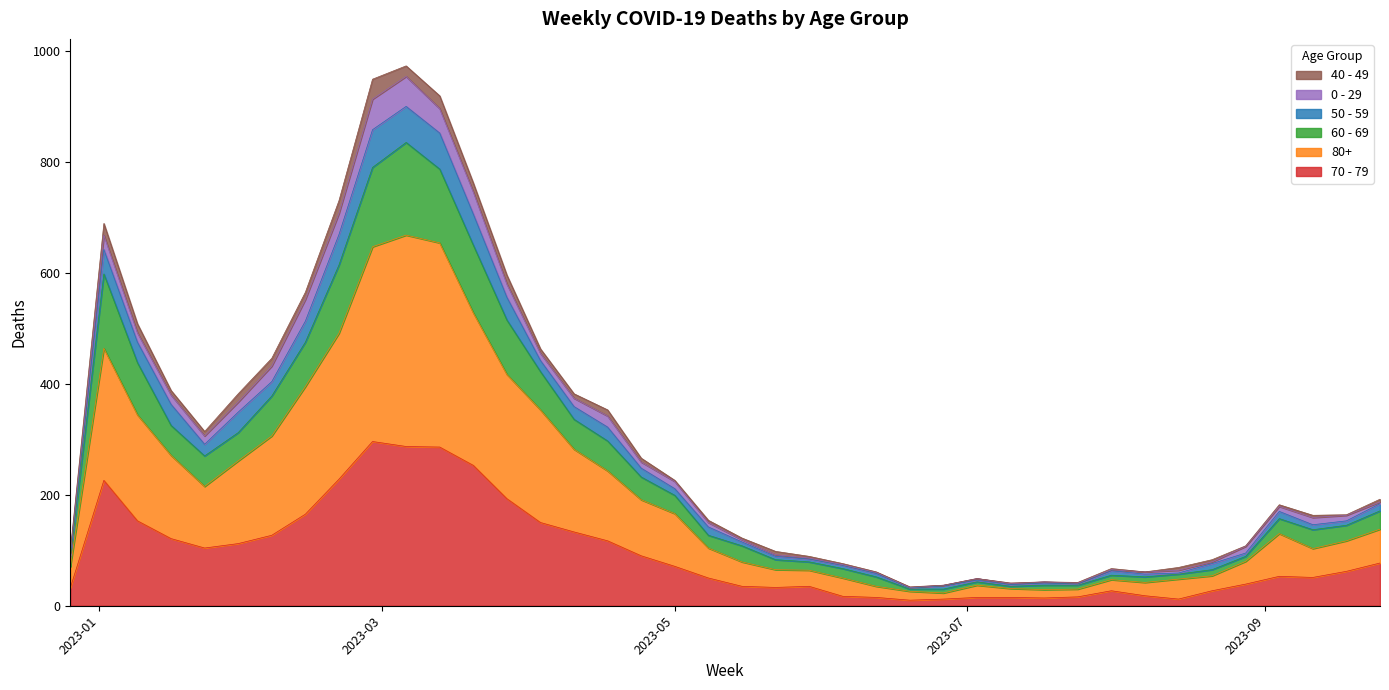

What are all the series names shown in the legend?

40 - 49, 0 - 29, 50 - 59, 60 - 69, 80+, 70 - 79